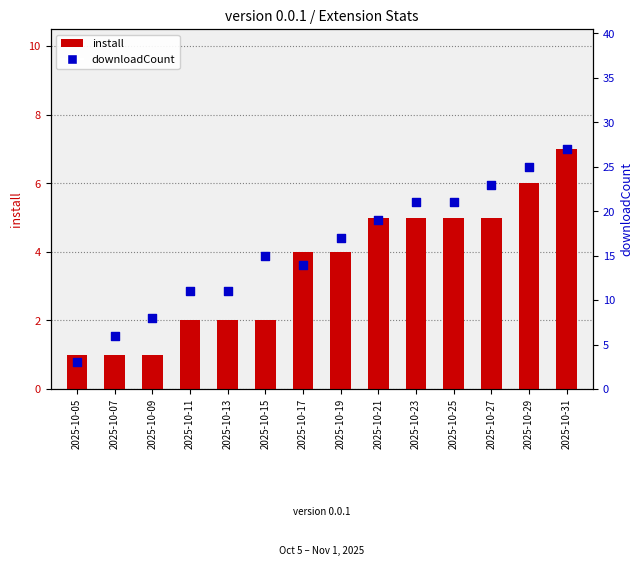

What are all the series names shown in the legend?

install, downloadCount